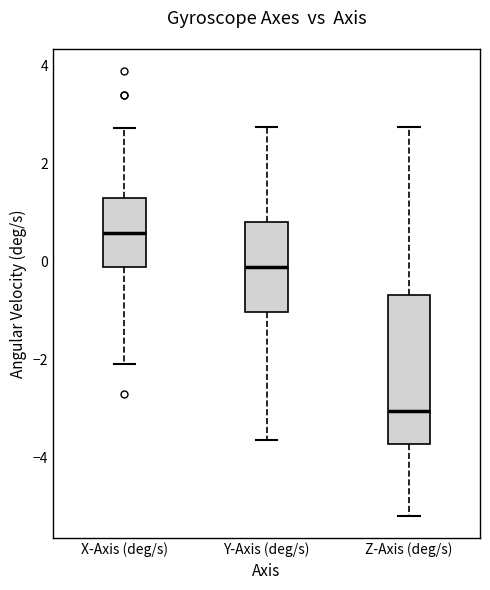

Which box is the tallest, from its lower edge to its upper edge?

Z-Axis (deg/s)